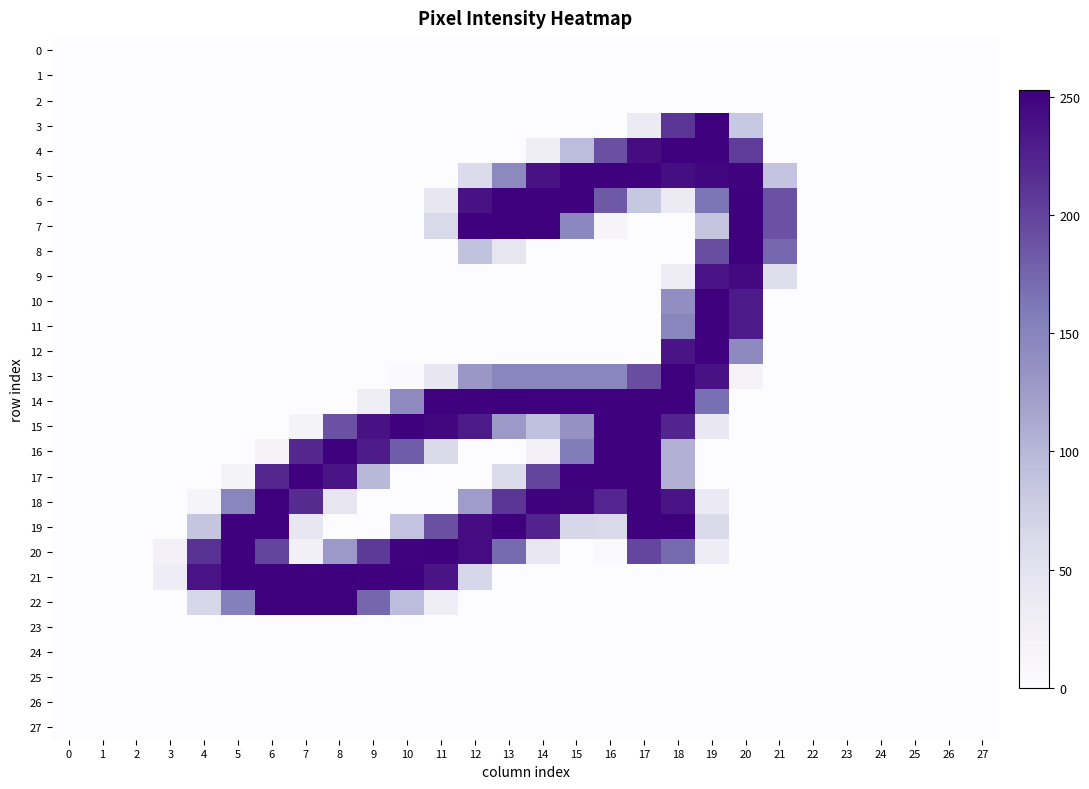

How many categories are shown in the chart?

28